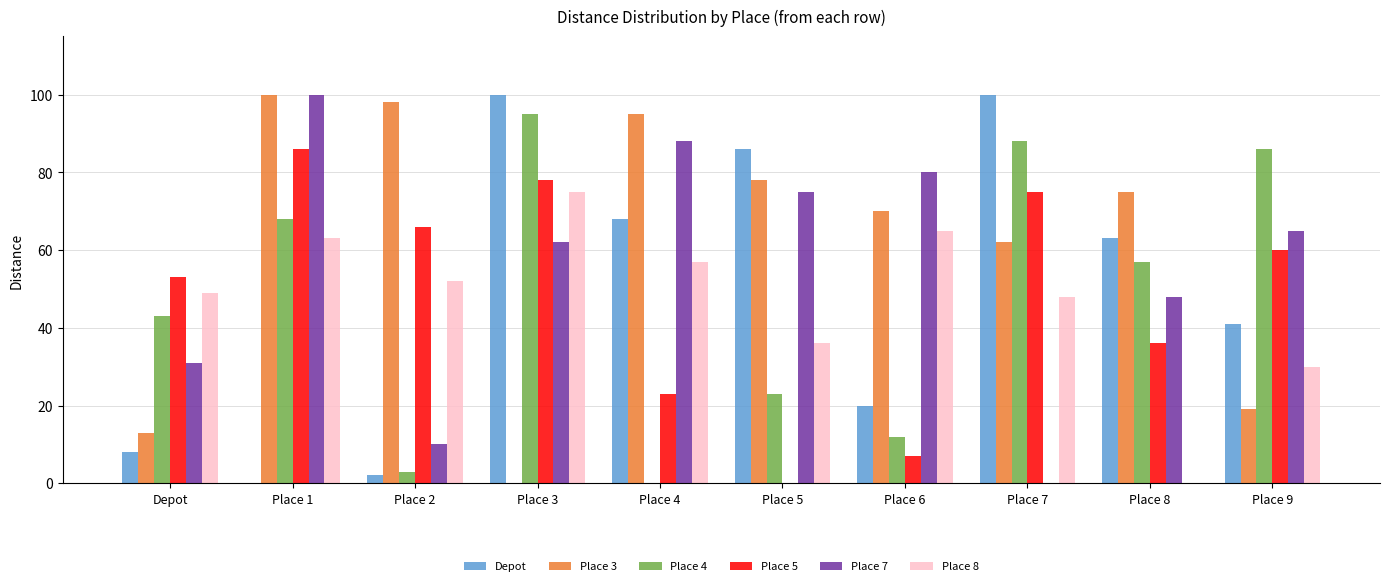

What is the spread (max minus min) of values at Place 1?

100